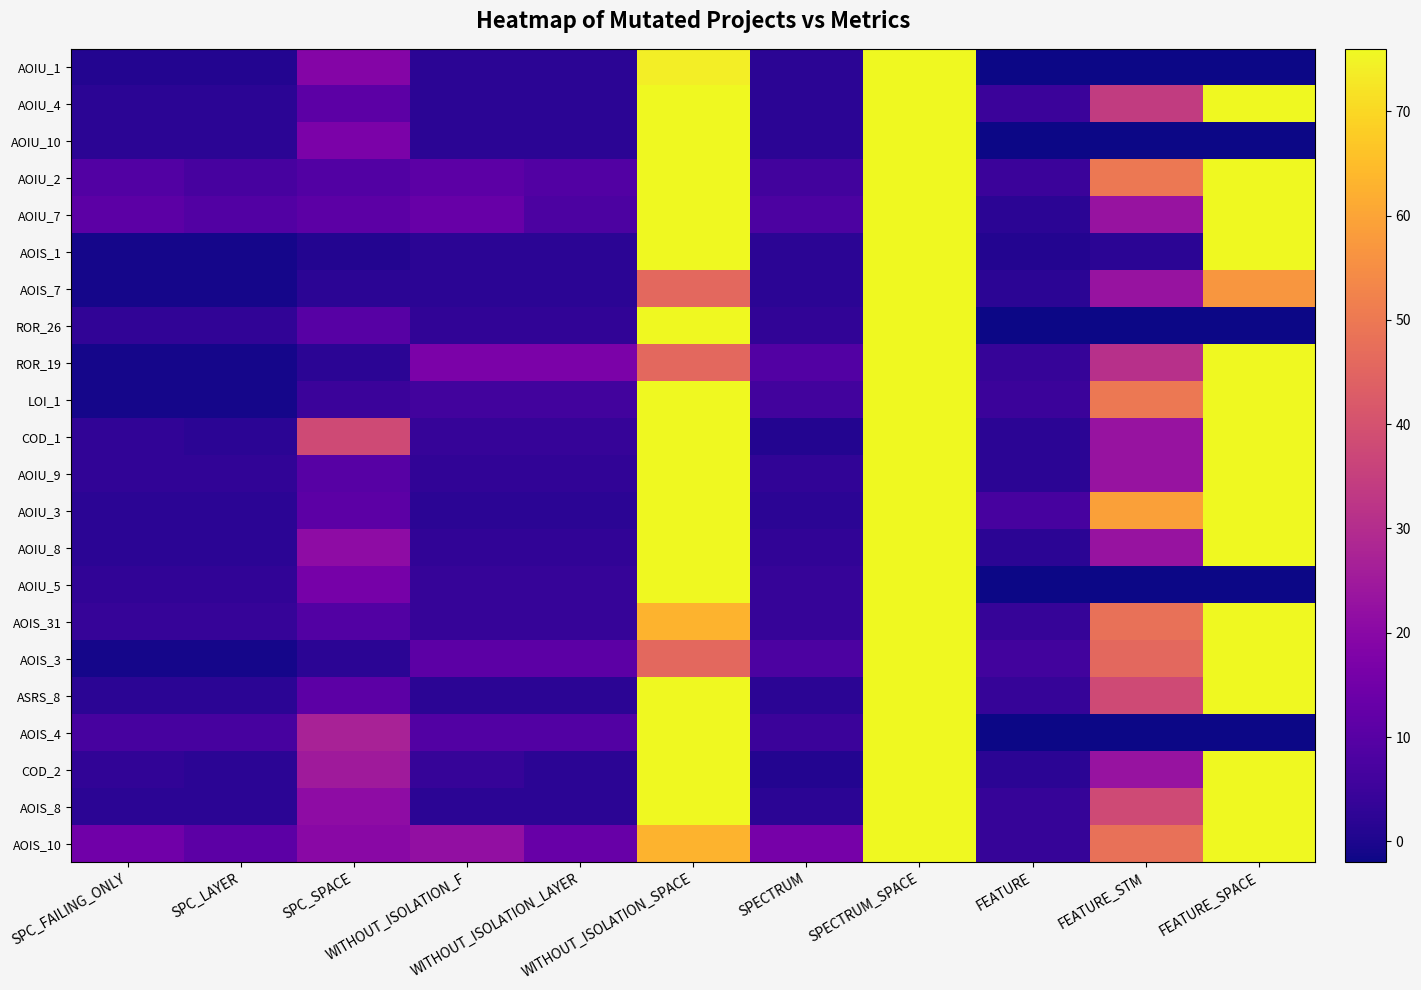

Which has a higher value, FEATURE_SPACE or FEATURE?

FEATURE_SPACE